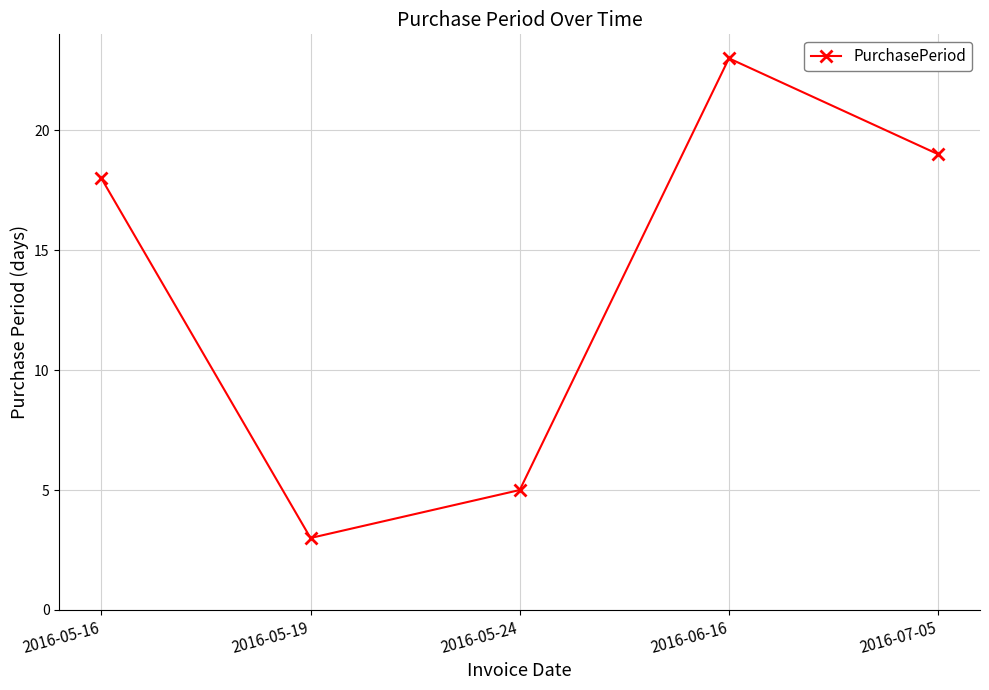

What is the greatest value displayed?

23